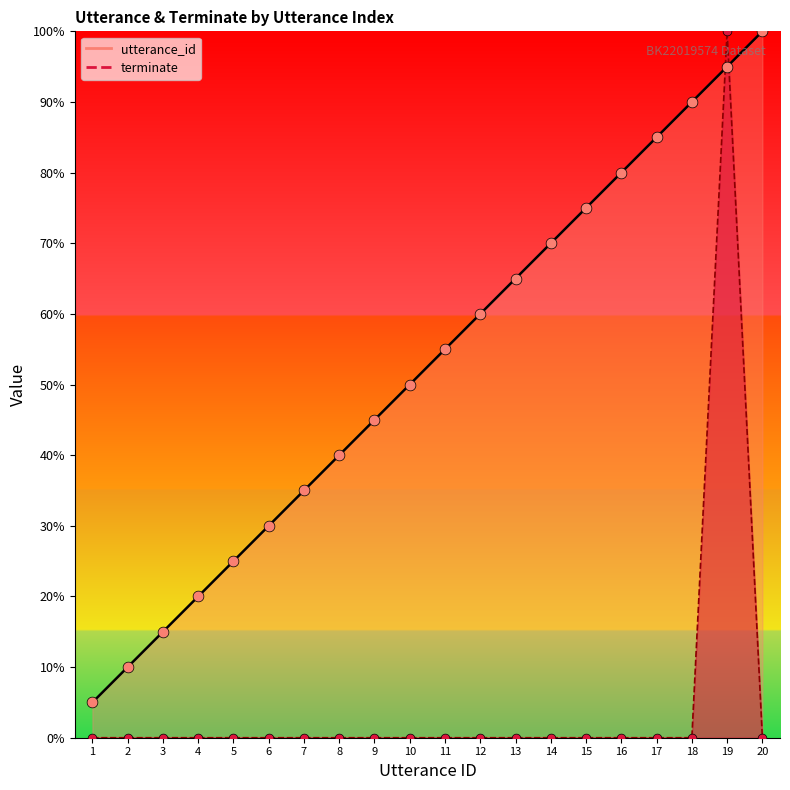

Which series reaches the minimum Y coordinate?

terminate